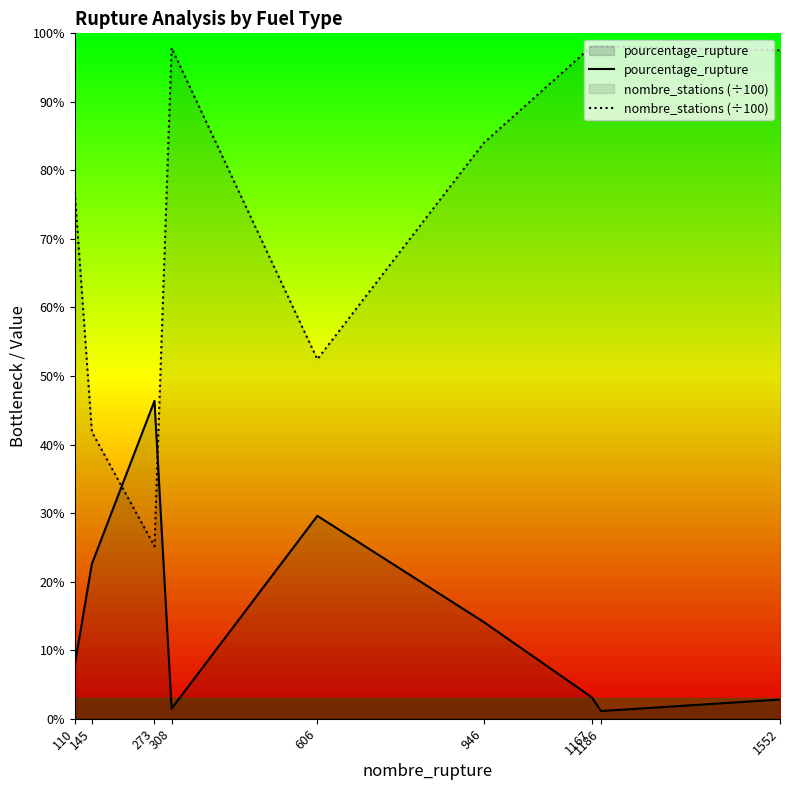

Where is pourcentage_rupture nearest to the value 23?

145